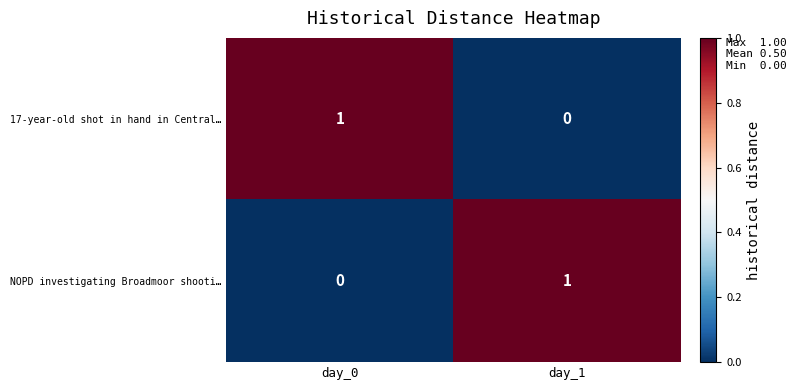

True or false: NOPD investigating Broadmoor shooti… has a value of 1 at day_0.

False